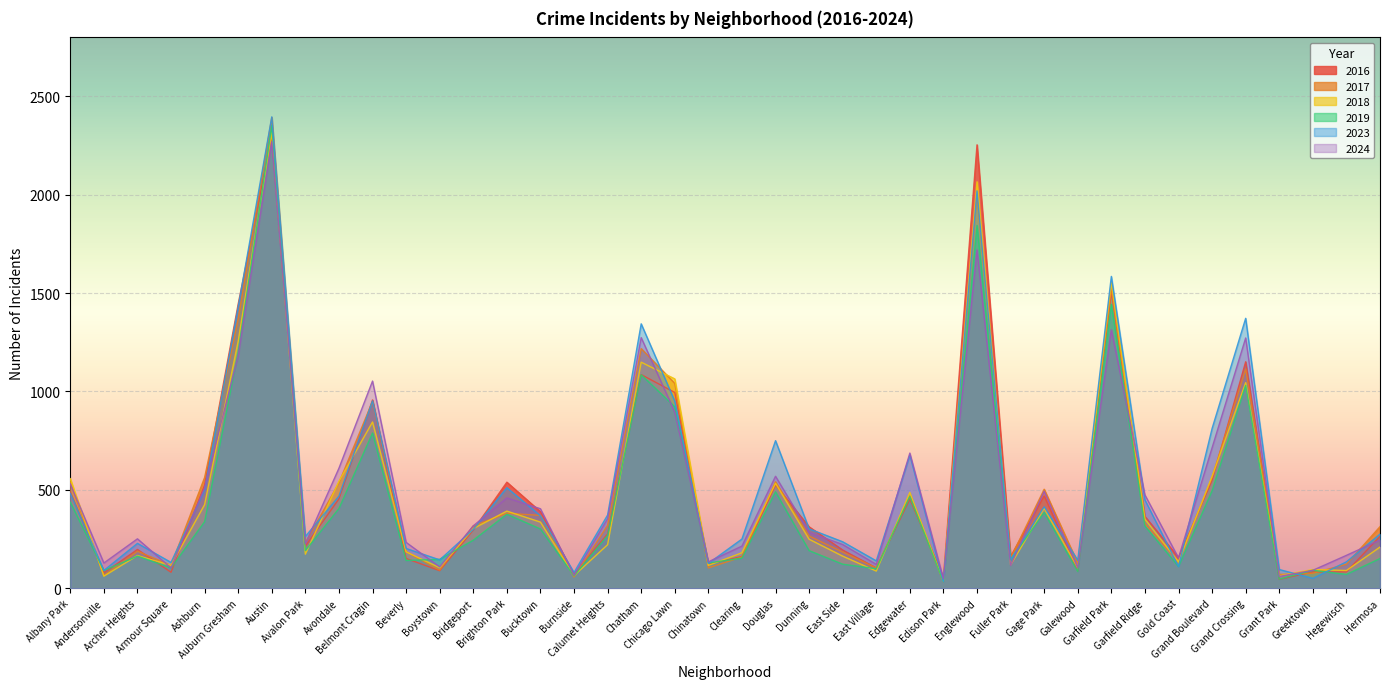

Which label corresponds to the smallest value in the chart?

Edison Park